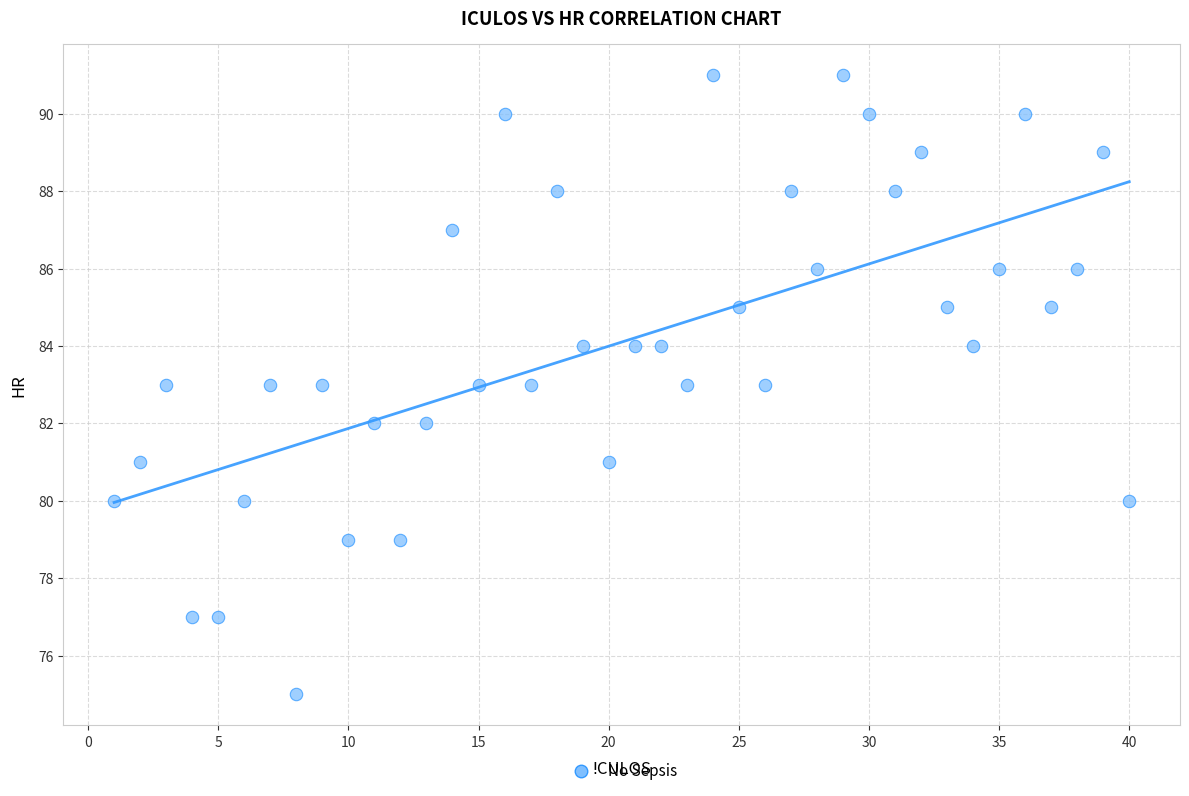

What is the range of X values (max minus min)?

39